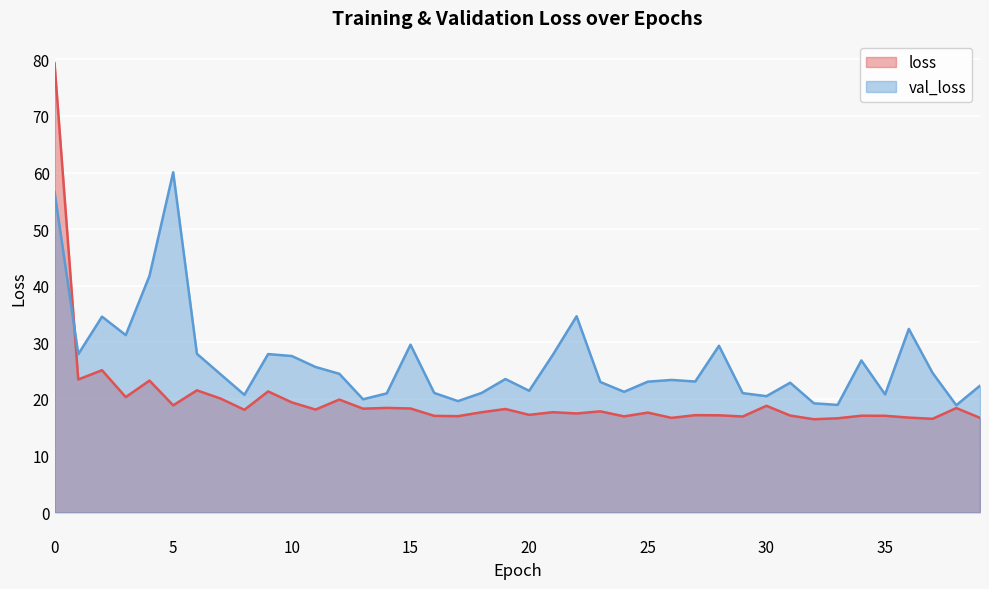

Which series has the largest total across all categories?

val_loss